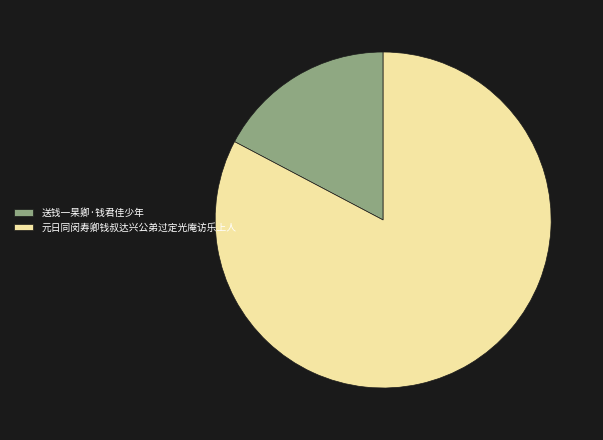

What is the ratio of the value at 送钱一杲卿·钱君佳少年 to the value at 元日同闵寿卿钱叔达兴公弟过定光庵访乐上人?

0.2